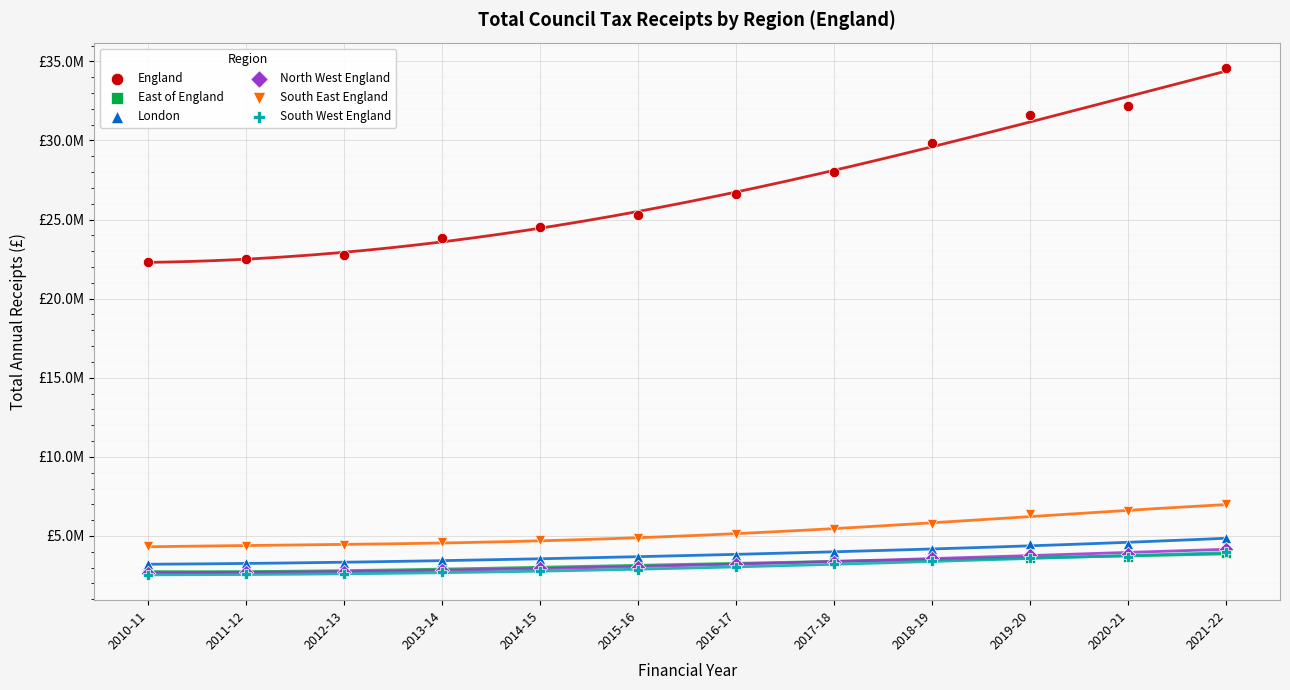

What are all the series names shown in the legend?

England, East of England, London, North West England, South East England, South West England